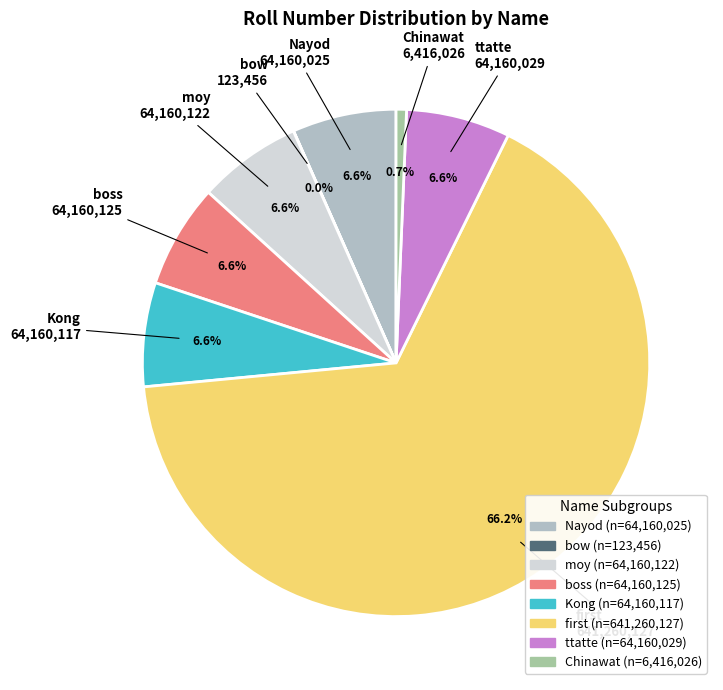

What is the largest slice in the pie chart?

first